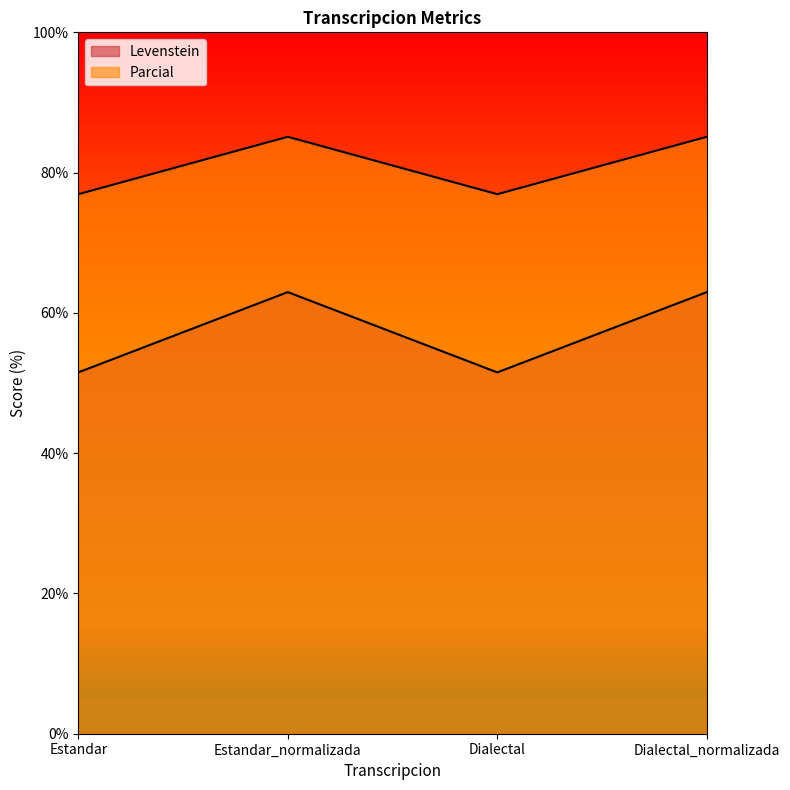

Count the number of categories in the chart.

4